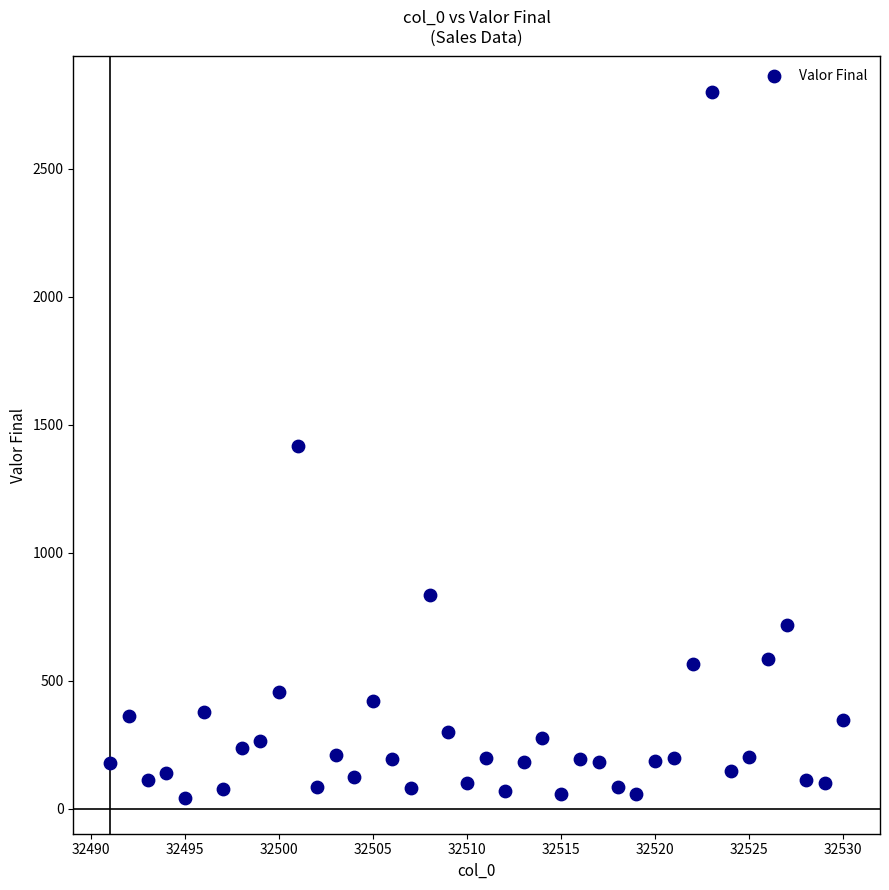

What is the range of X values (max minus min)?

39